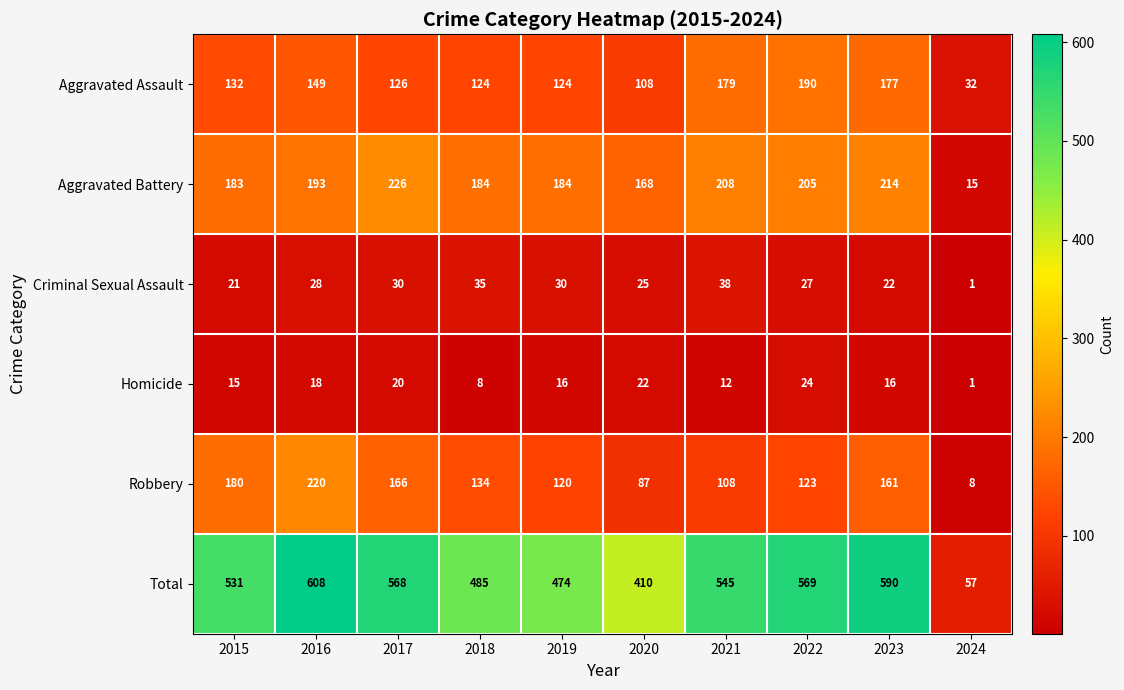

What is the difference between the maximum and minimum values in the Robbery series?

212